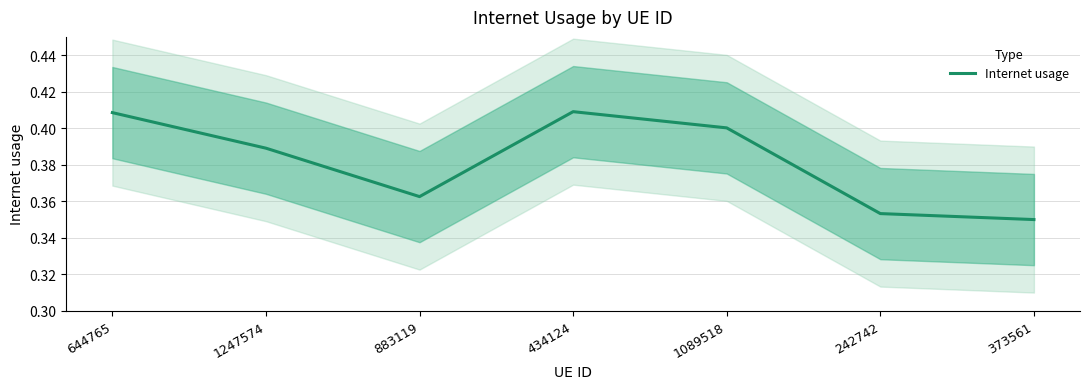

Where is the data nearest to the value 0?

373561